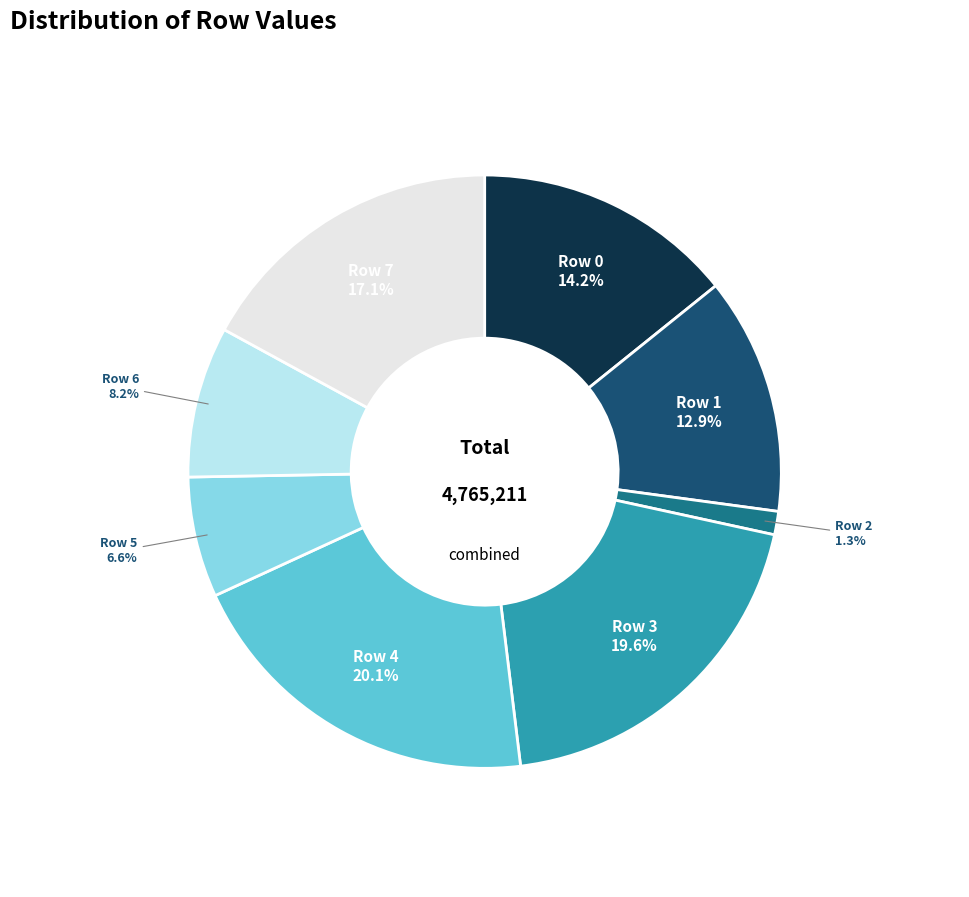

Does any single category account for the majority?

No